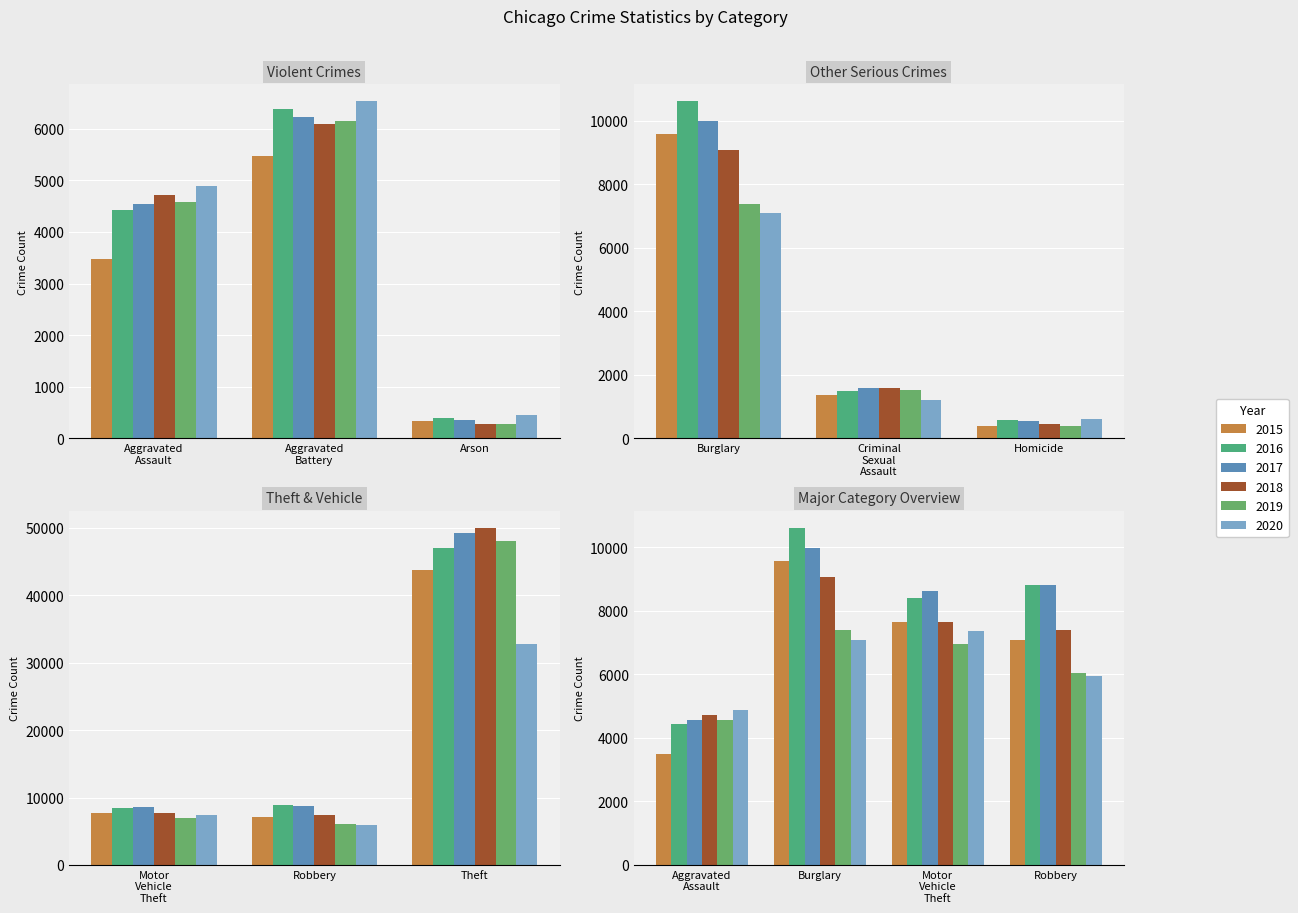

How many values in the 2020 series exceed 5931?

4